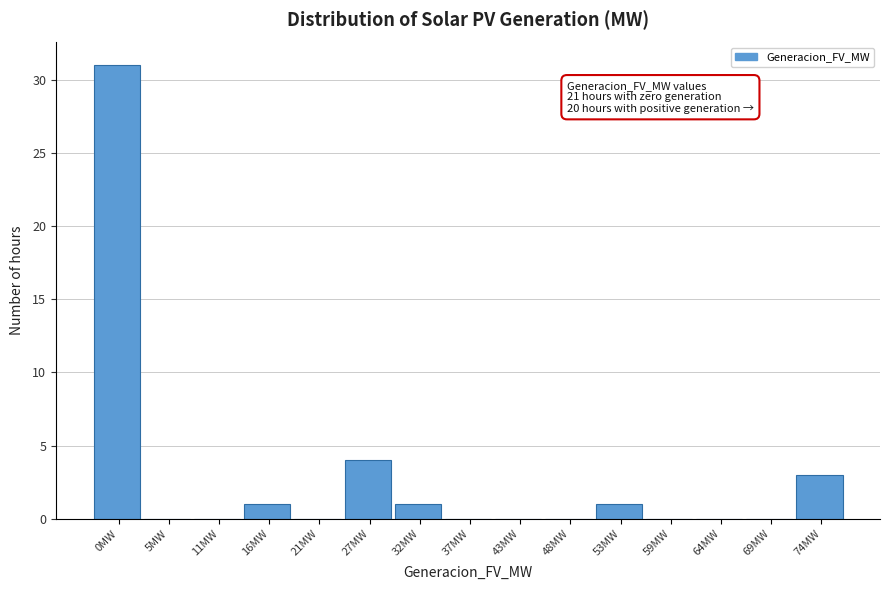

Reading left to right, what are all the values shown in this chart?

0MW=31	5MW=0	11MW=0	16MW=1	21MW=0	27MW=4	32MW=1	37MW=0	43MW=0	48MW=0	53MW=1	59MW=0	64MW=0	69MW=0	74MW=3